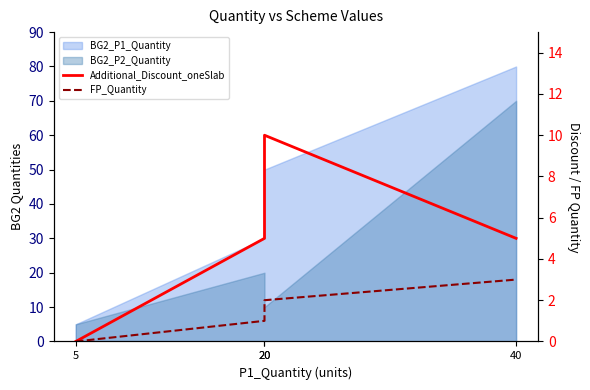

What is the difference between the maximum and minimum values in the Additional_Discount_oneSlab series?

10